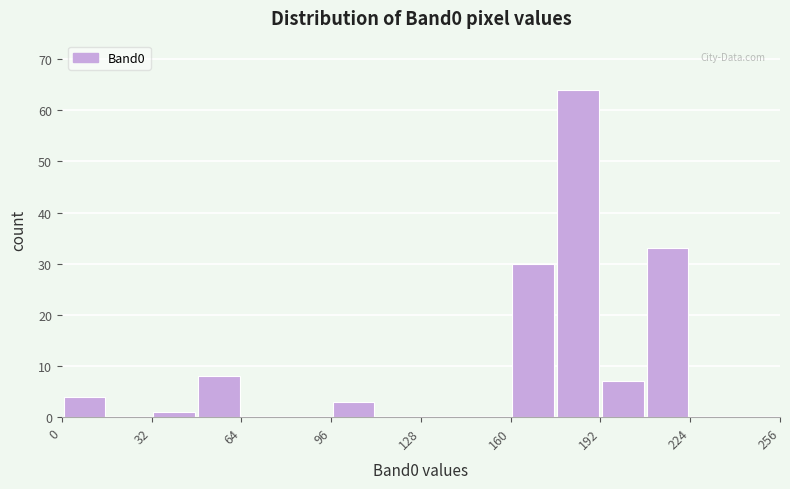

Read against the x-axis, roughly where is the centre of the tallest bar?

185